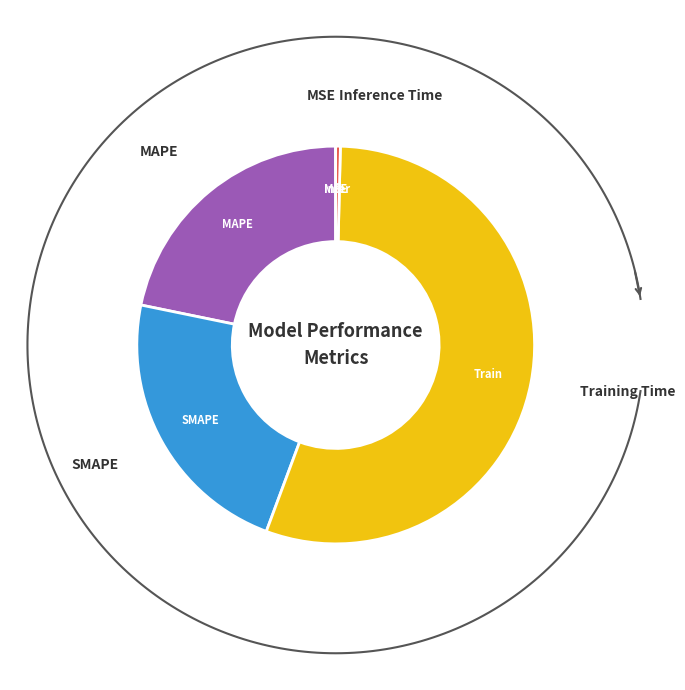

What is the change in value from Training Time to Inference Time?

-0.2